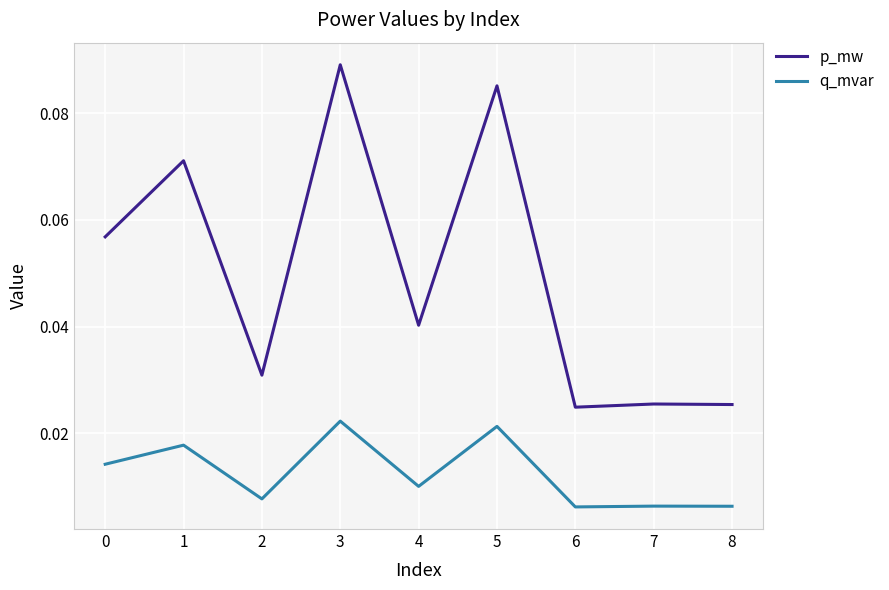

Which category has the highest value across all series?

3